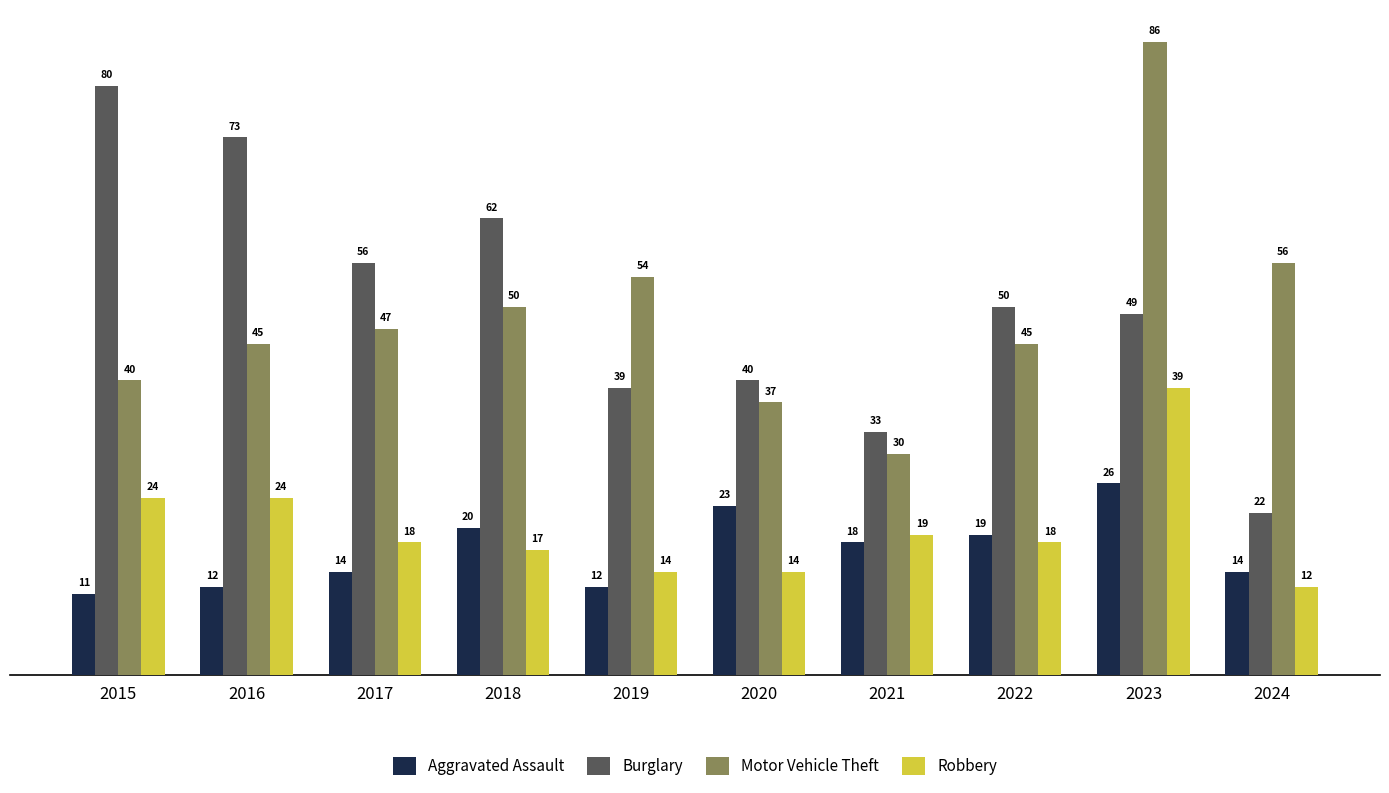

What is the difference between the Aggravated Assault values at 2019 and 2018?

8